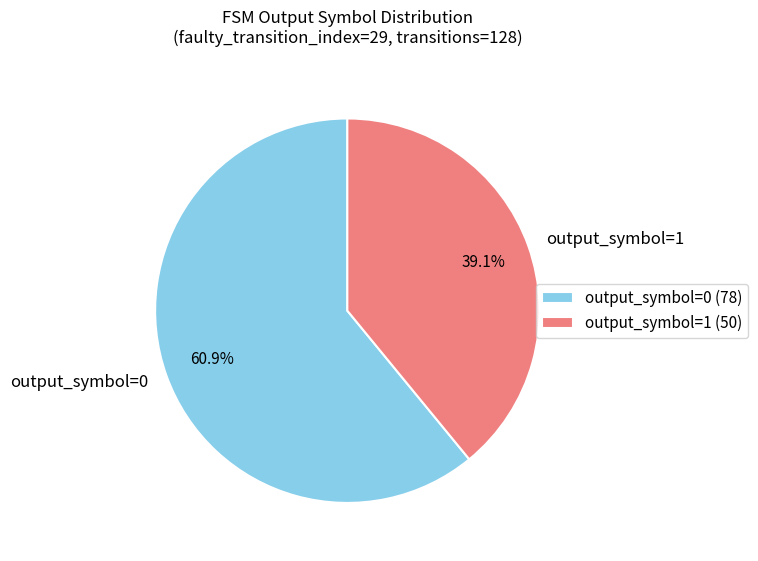

How many segments does this pie chart have?

2